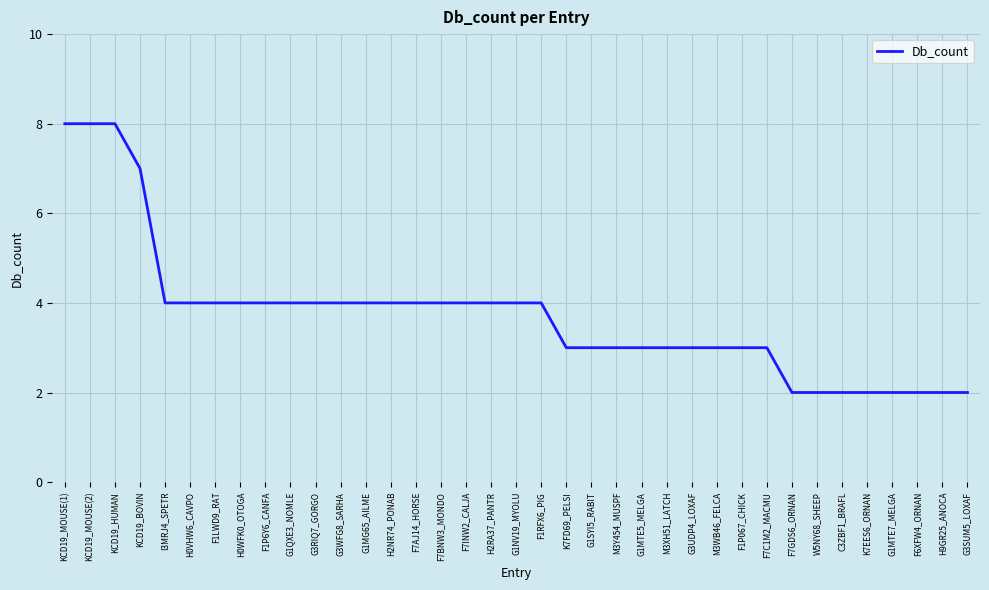

What is the maximum value shown in the chart?

8